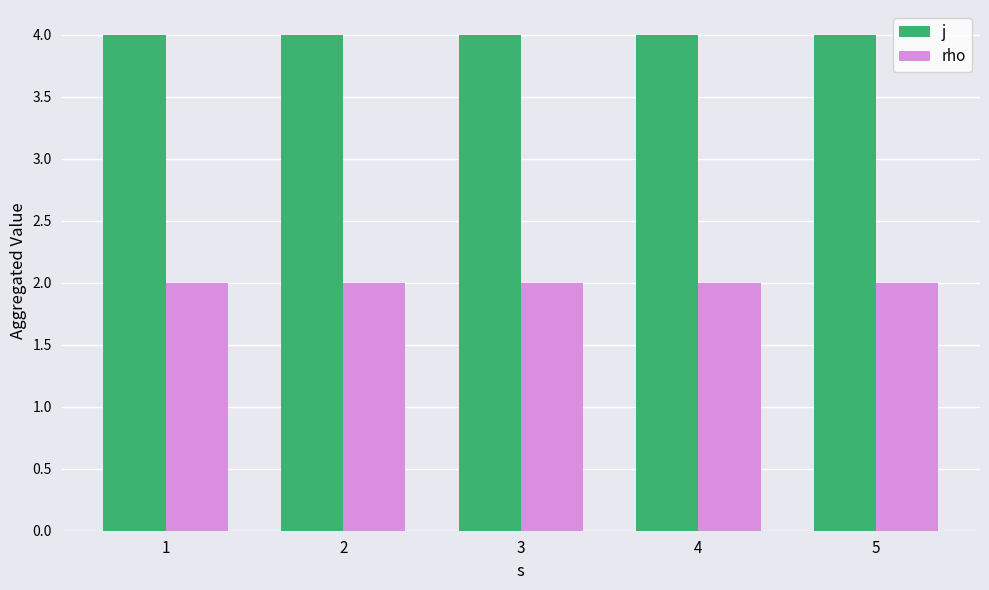

What is the lowest value of the j series?

4